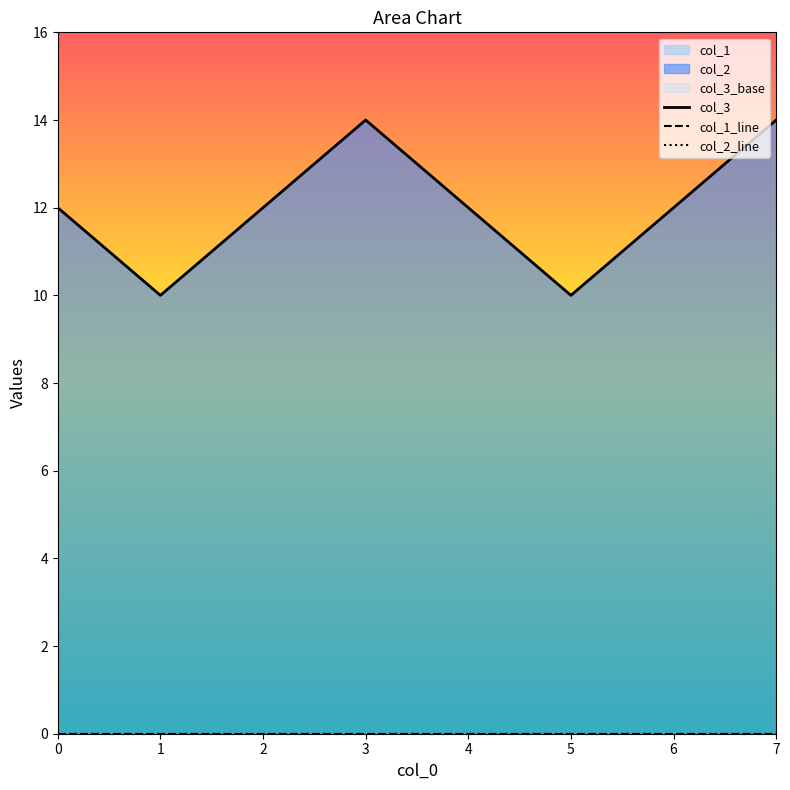

Reading left to right, extract all data points from this chart.

col_3: 12	10	12	14	12	10	12	14
col_1_line: 0	0	0	0	0	0	0	0
col_2_line: 0	0	0	0	0	0	0	0